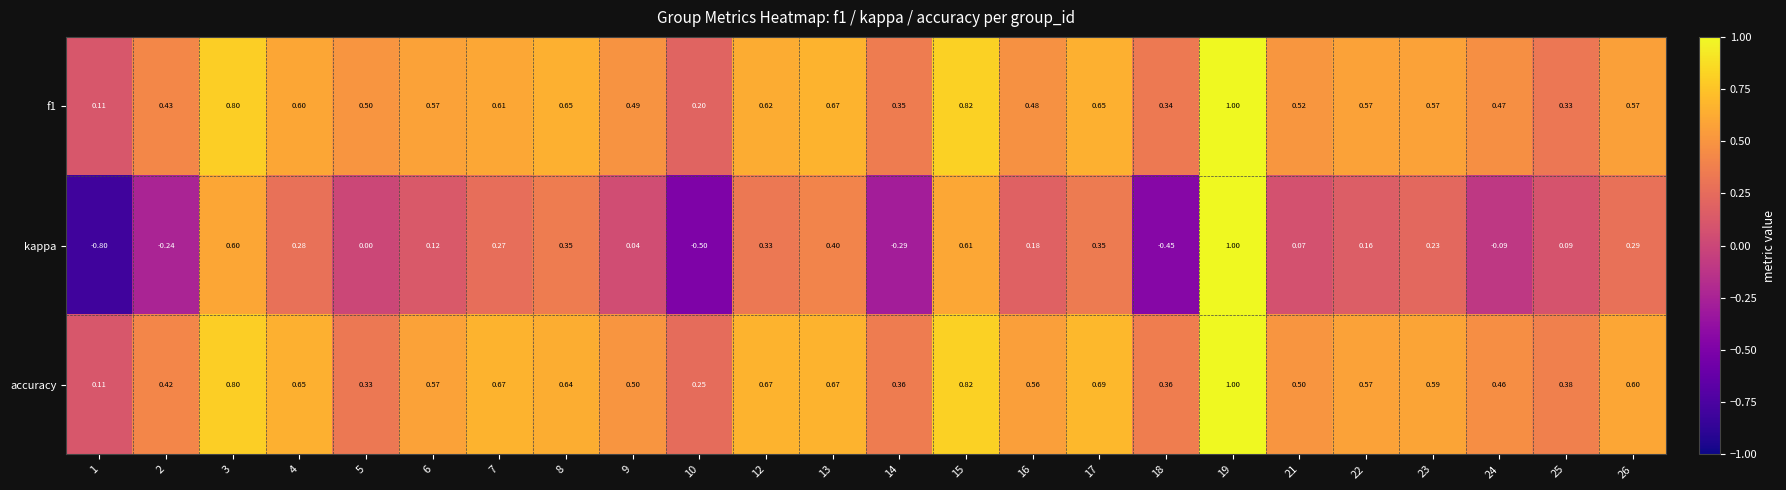

Which series has the largest range (max minus min)?

kappa